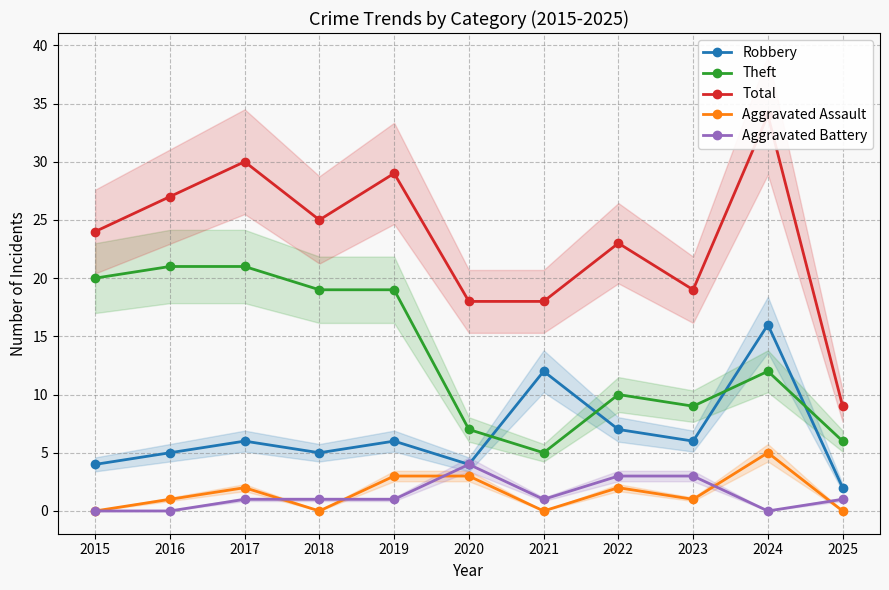

How many lines are shown in the chart?

5